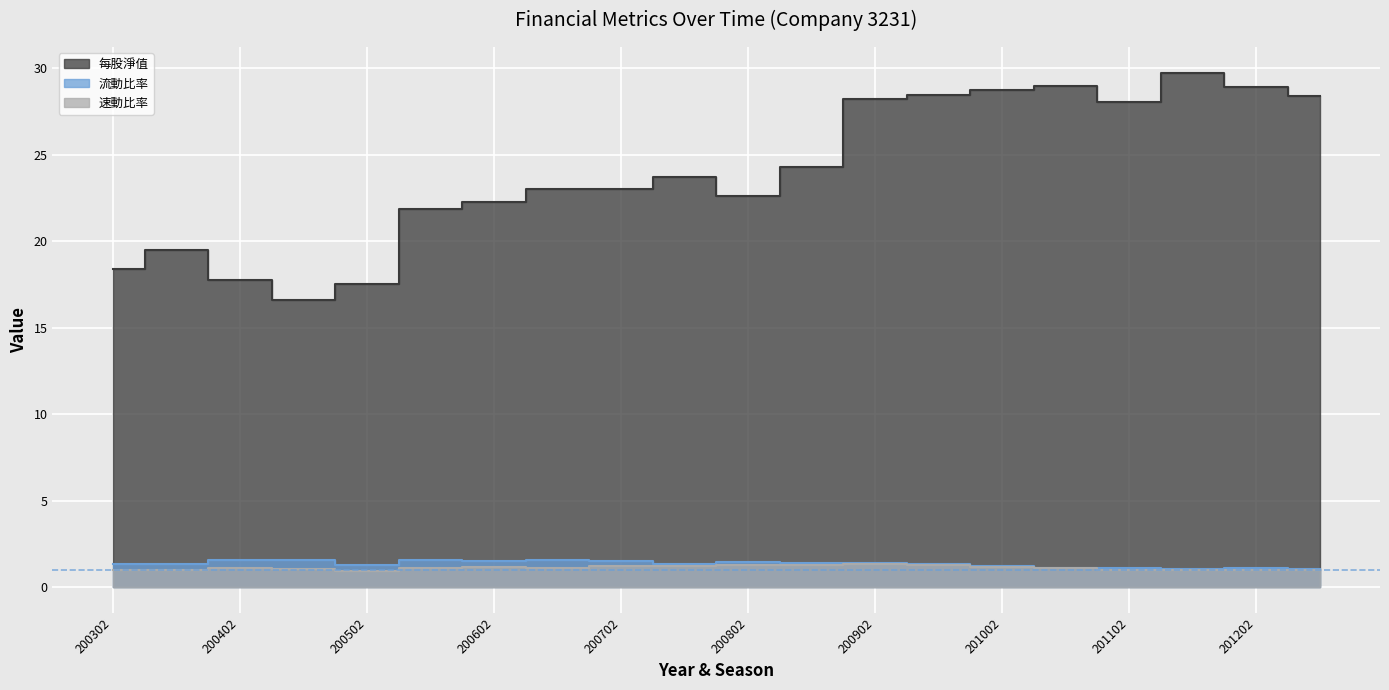

At which label is 流動比率 closest to 1?

201104